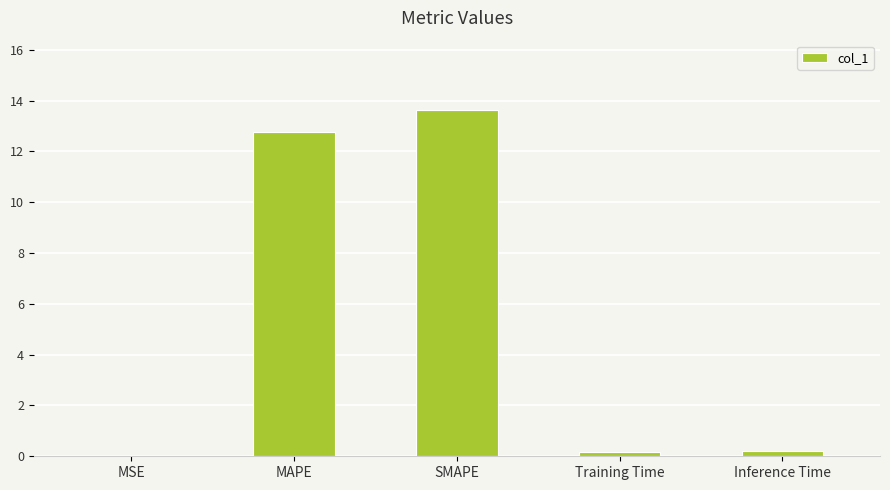

The value at SMAPE is 5.9. True or false?

False